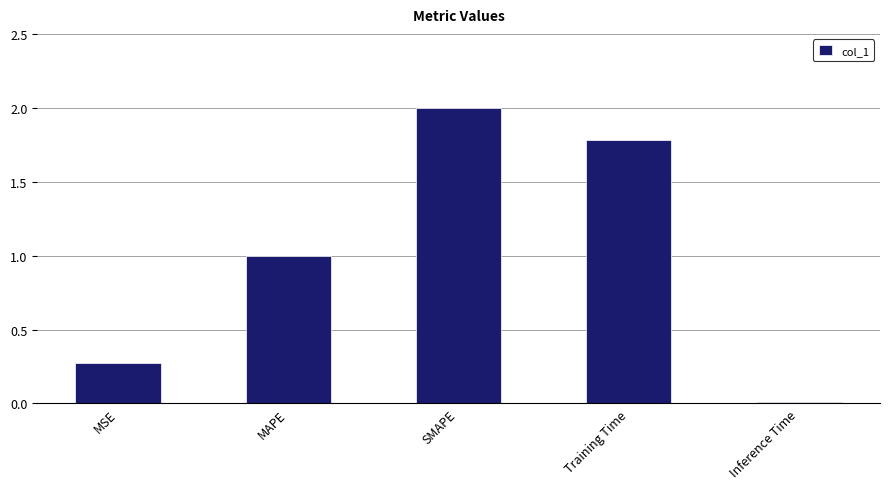

At which category does the chart reach its peak across all series?

SMAPE